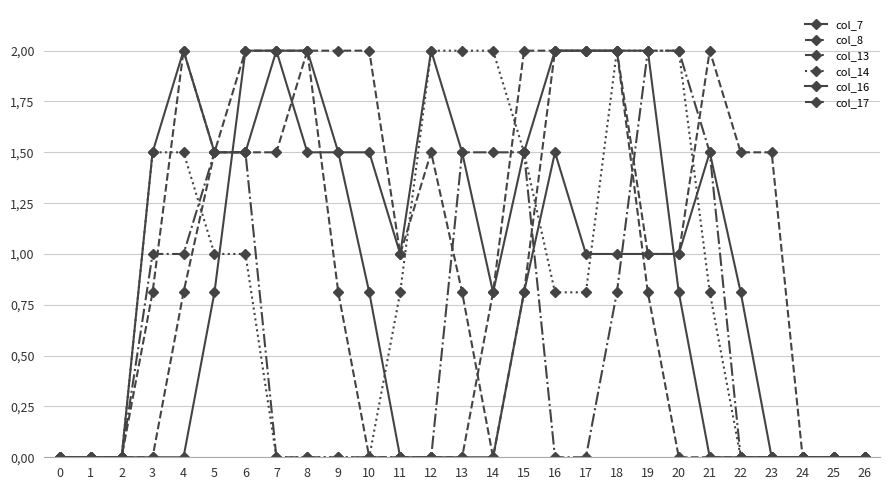

Between 4 and 24, which series saw the biggest shift?

col_16